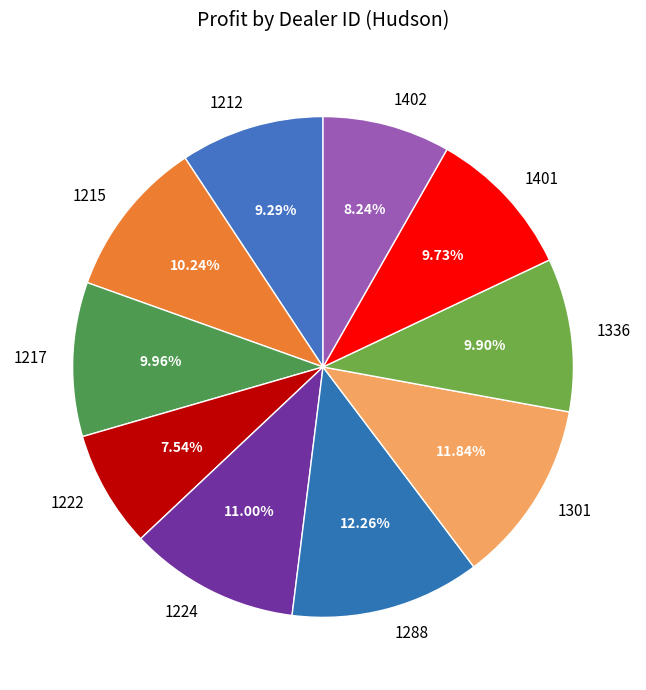

Does 1402 represent more than half of the total?

No